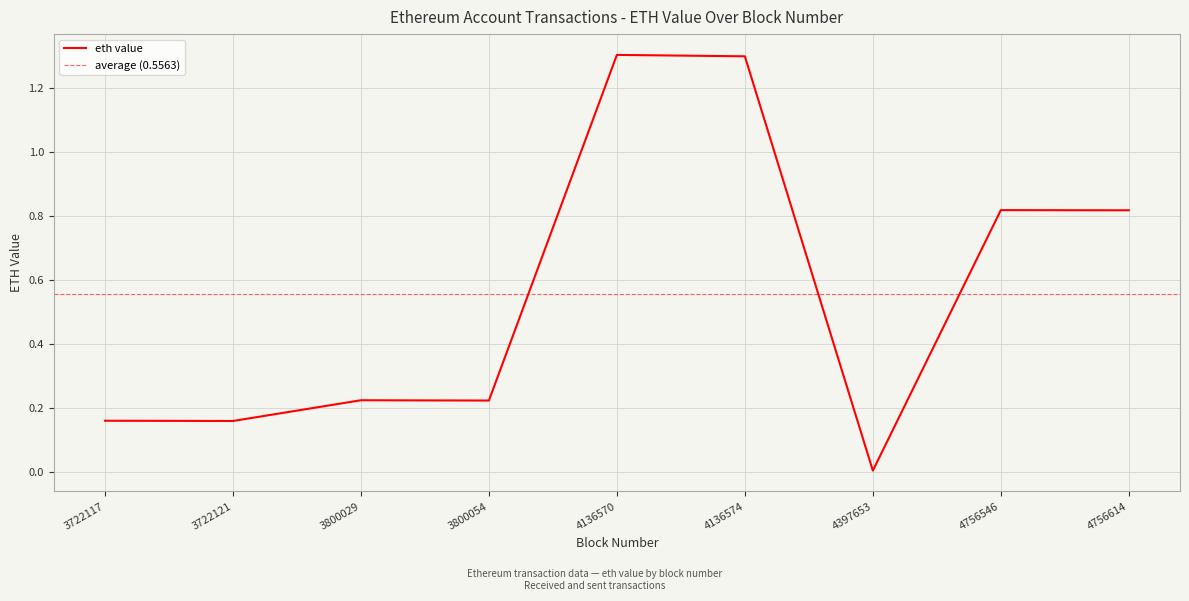

What is the value of the 5th point from the left?

1.3